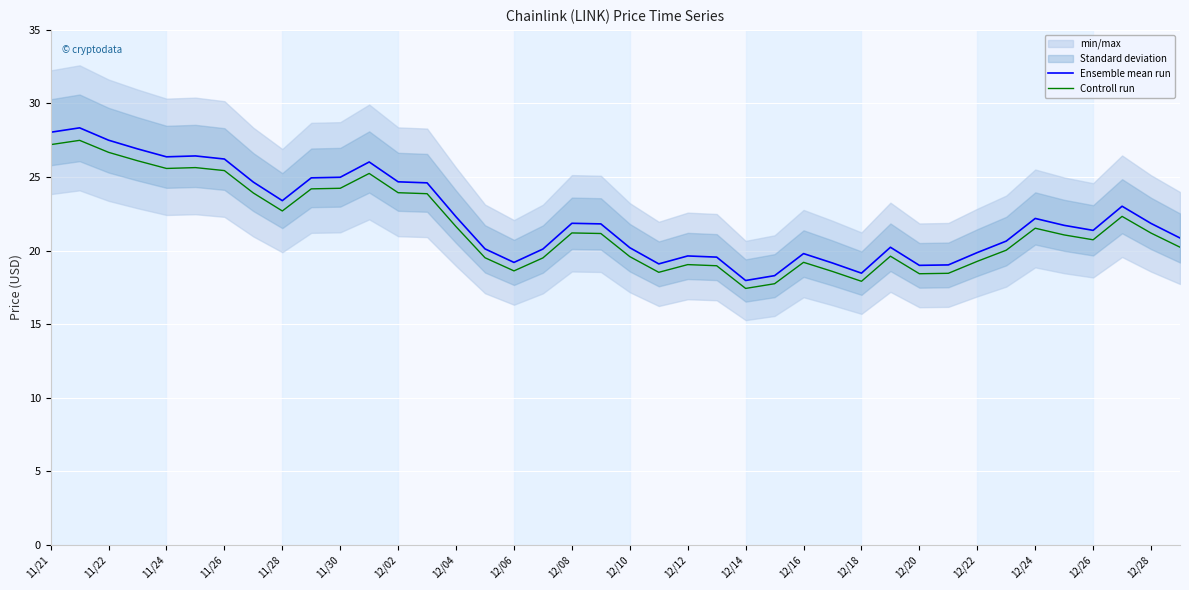

Which series has the largest total across all categories?

Ensemble mean run